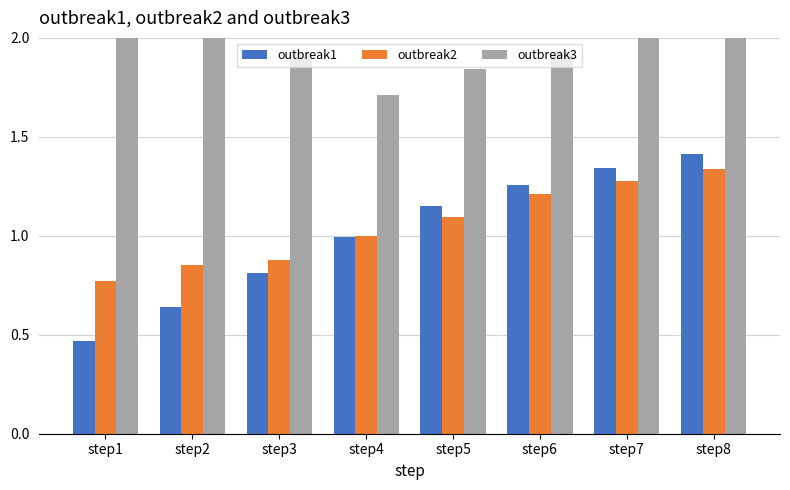

What are all the series names shown in the legend?

outbreak1, outbreak2, outbreak3